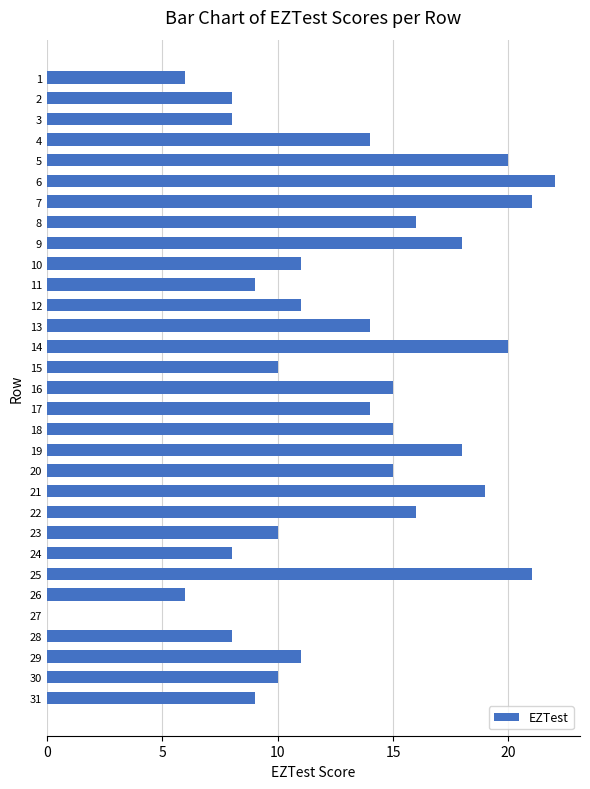

What is the sum of all values?

403